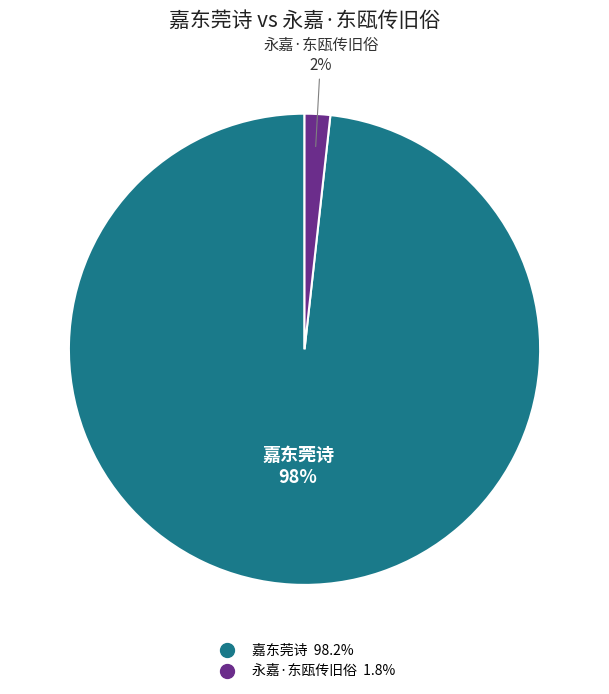

Is the sum of 嘉东莞诗 and 永嘉·东瓯传旧俗 greater than half?

Yes